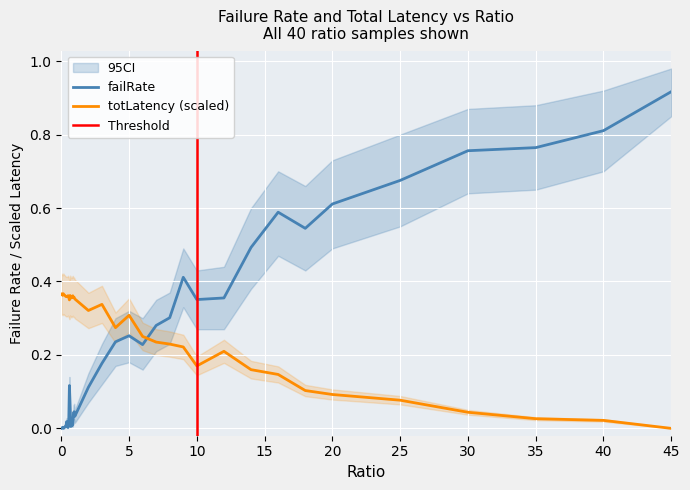

List the labels in order of totLatency value, largest first.

0.15, 0, 0.05, 0.2, 0.25, 0.1, 0.65, 0.5, 0.85, 0.3, 0.45, 0.35, 0.4, 0.8, 0.7, 0.95, 0.55, 0.9, 0.75, 1, 0.6, 3, 2, 5, 4, 6, 7, 8, 9, 12, 10, 14, 16, 18, 20, 25, 30, 35, 40, 45